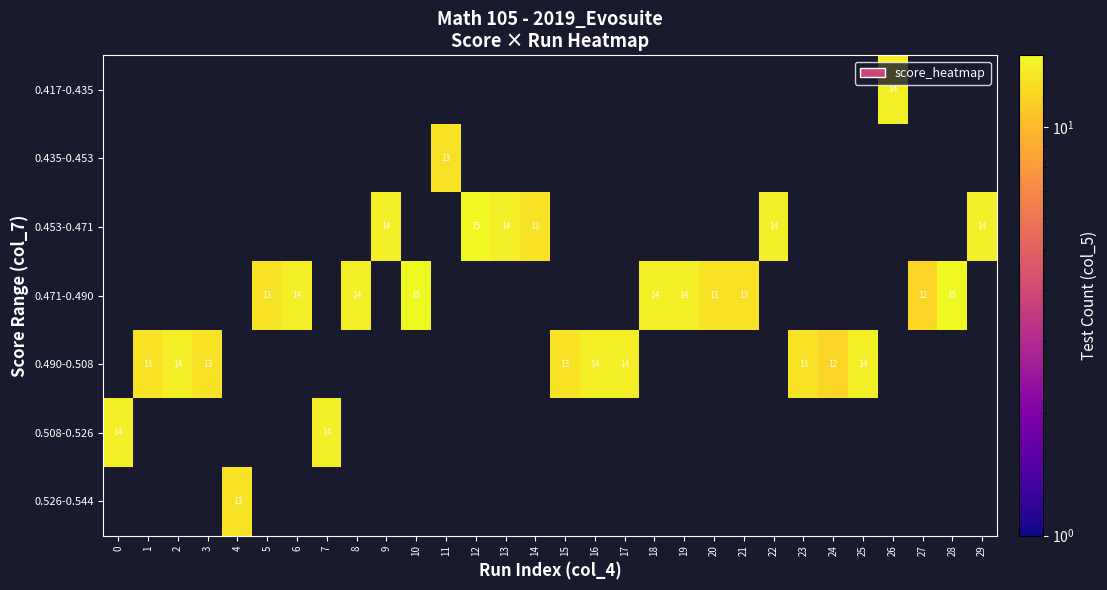

The value of 0.471-0.490 at 8 is 14. True or false?

True